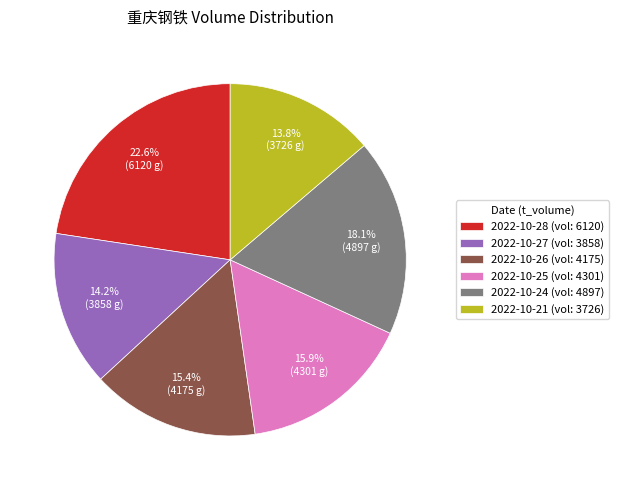

What is the largest slice in the pie chart?

2022-10-28 (vol: 6120)